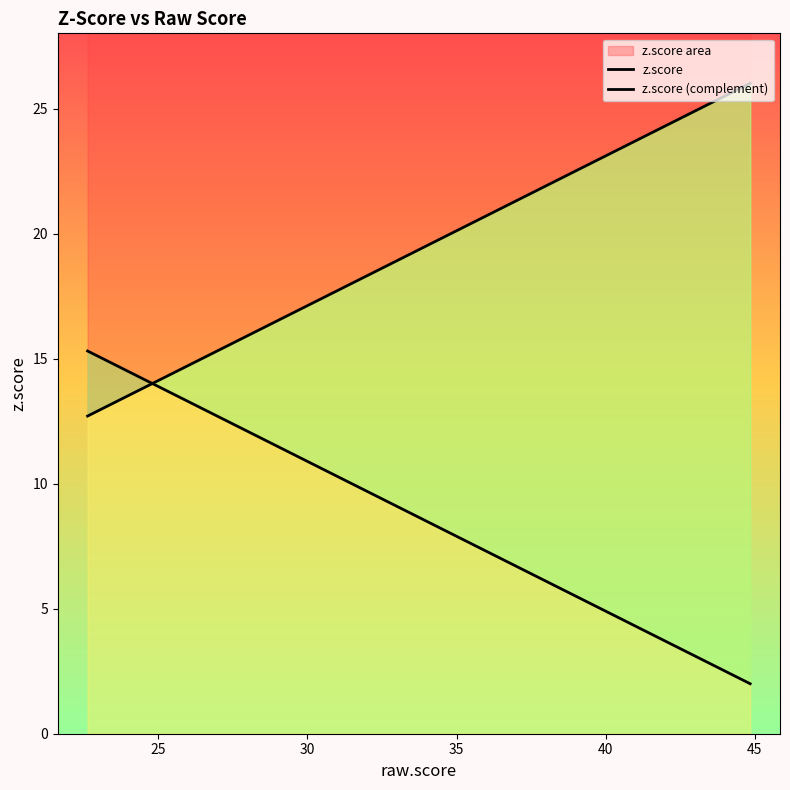

Which series has the largest range (max minus min)?

z.score